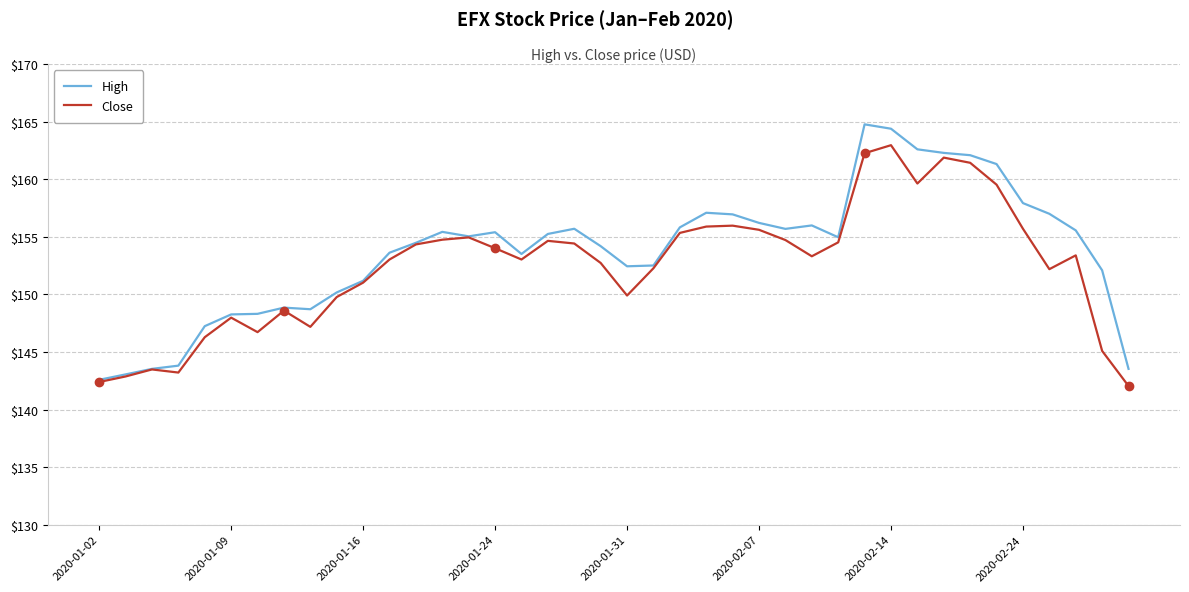

How many interior local peaks does the High series have?

7